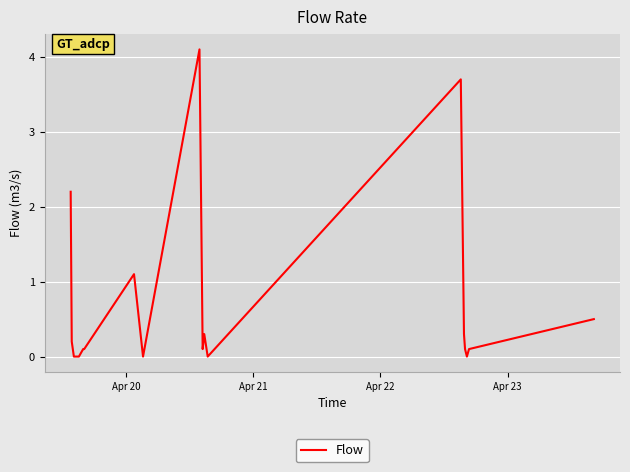

What is the maximum value shown in the chart?

4.1